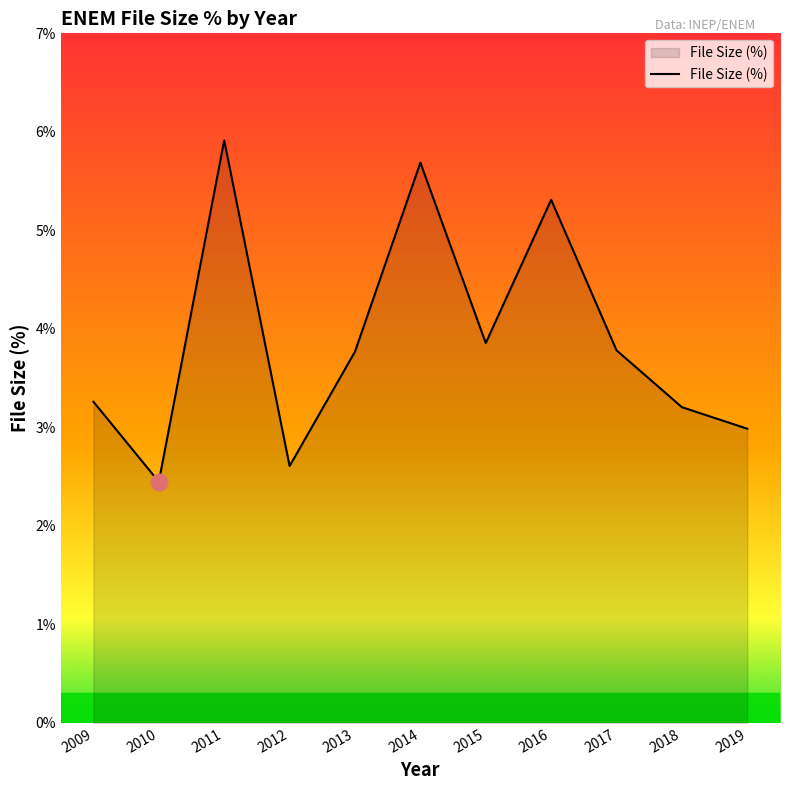

Does the chart display data point markers on the line(s)?

No